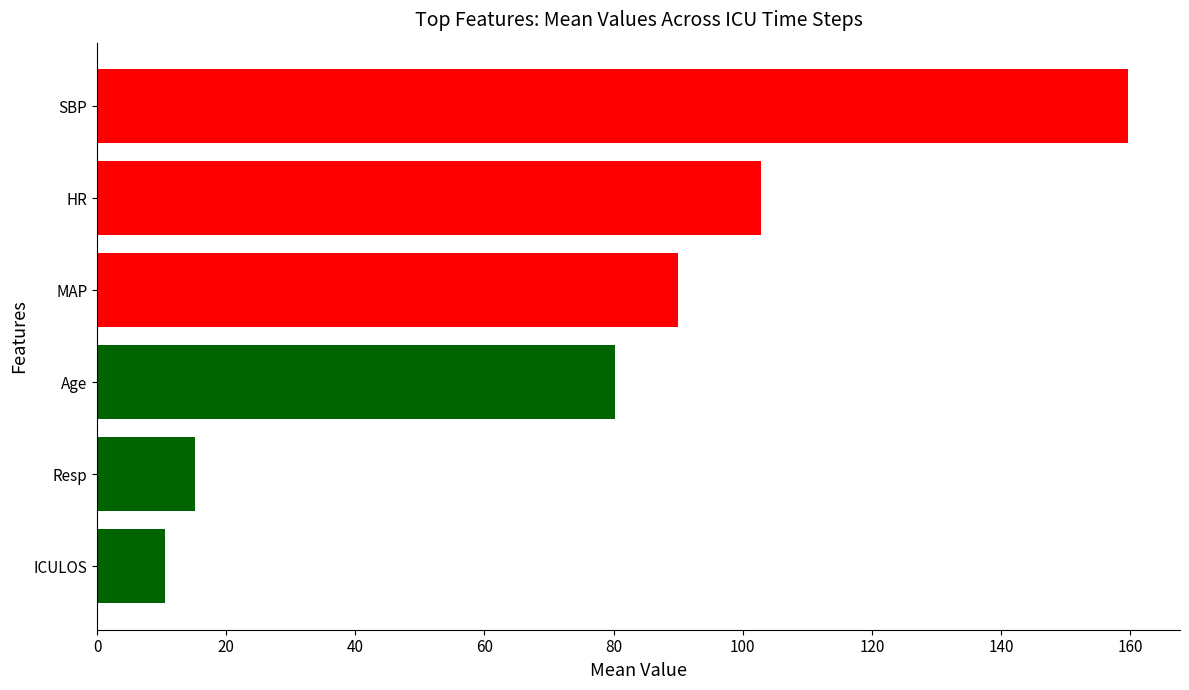

How many data points are less than 89?

3